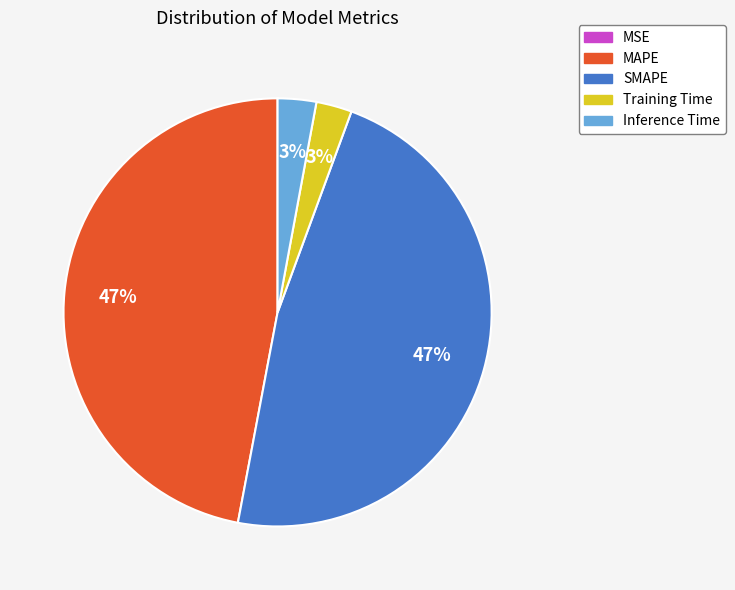

To the nearest percent, what percentage of the pie is Inference Time?

3%